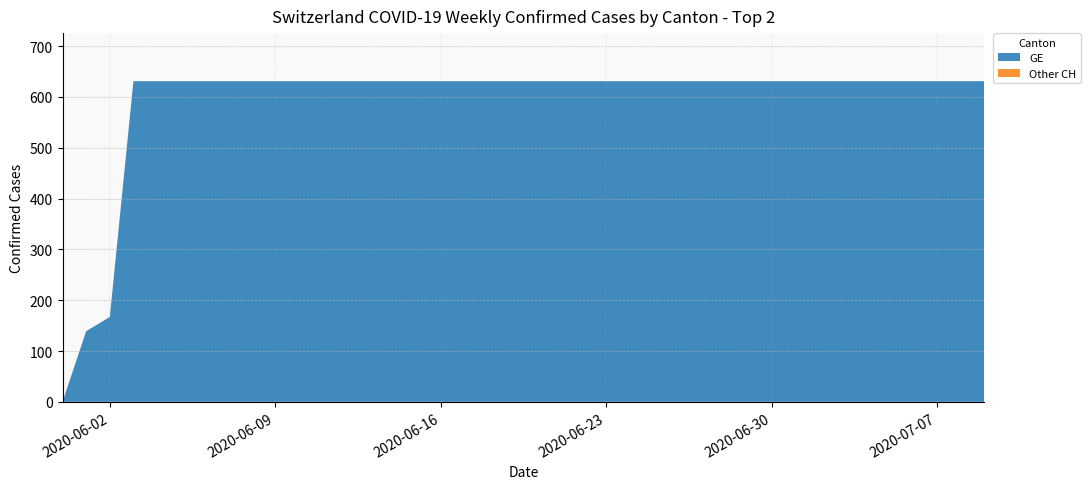

Reading left to right, list all the values displayed in this chart.

GE: 0	139	167	631	631	631	631	631	631	631	631	631	631	631	631	631	631	631	631	631	631	631	631	631	631	631	631	631	631	631	631	631	631	631	631	631	631	631	631	631
CH: 0	139	167	631	631	631	631	631	631	631	631	631	631	631	631	631	631	631	631	631	631	631	631	631	631	631	631	631	631	631	631	631	631	631	631	631	631	631	631	631